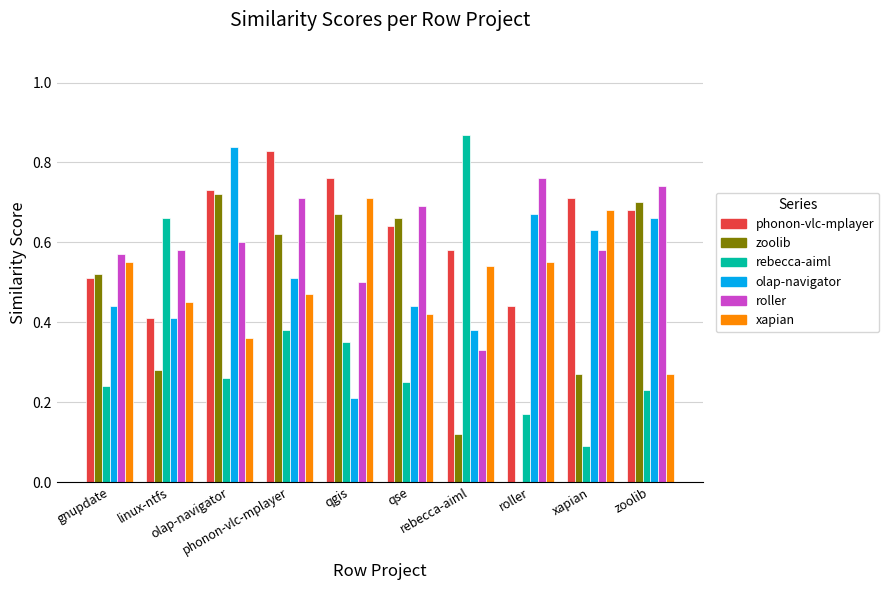

How many data points does each series have?

10